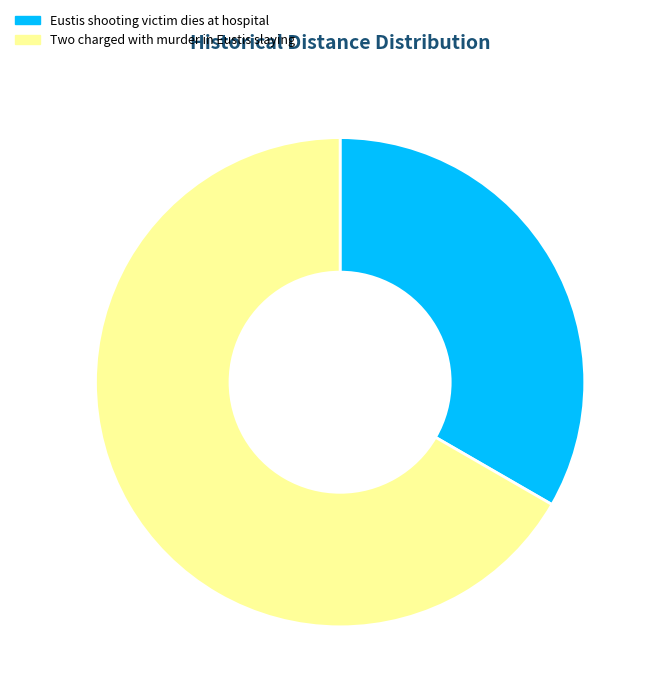

Is it true that Two charged with murder in Eustis slaying is 99% of the pie?

False